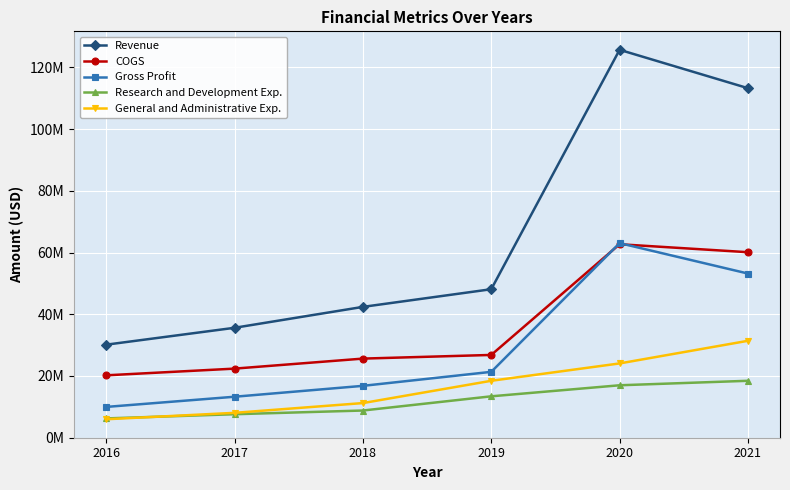

What is the lowest value of the Revenue series?

30122000